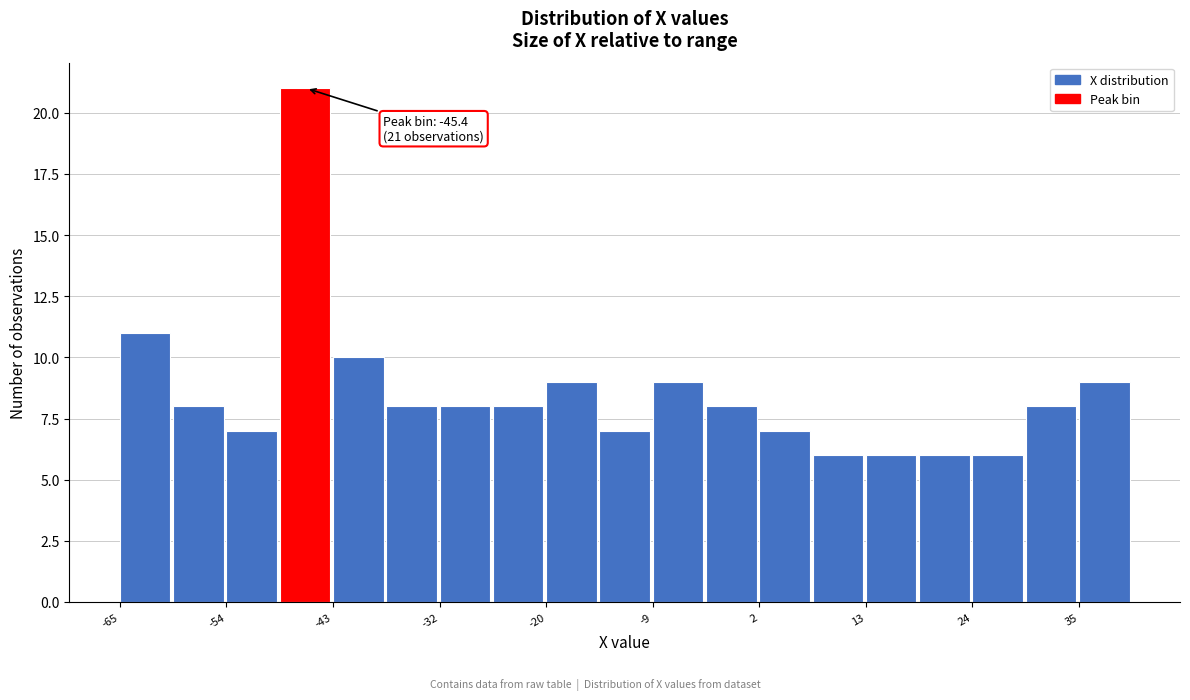

Read against the x-axis, roughly where is the centre of the tallest bar?

-46